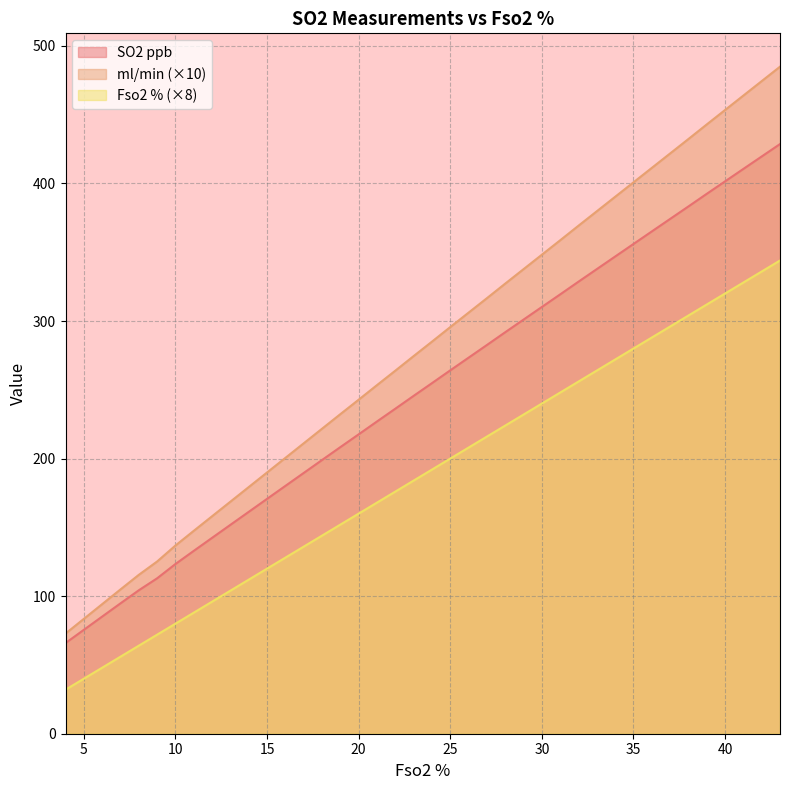

The SO2 ppb series shows 391.4 at 23. True or false?

False